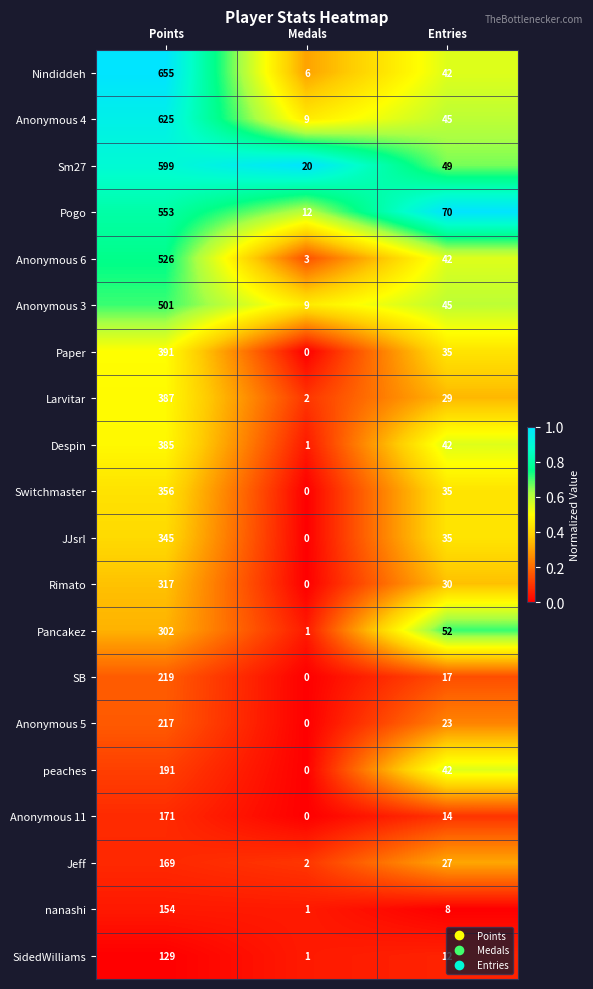

What is the difference between the highest and lowest values at Entries?

62